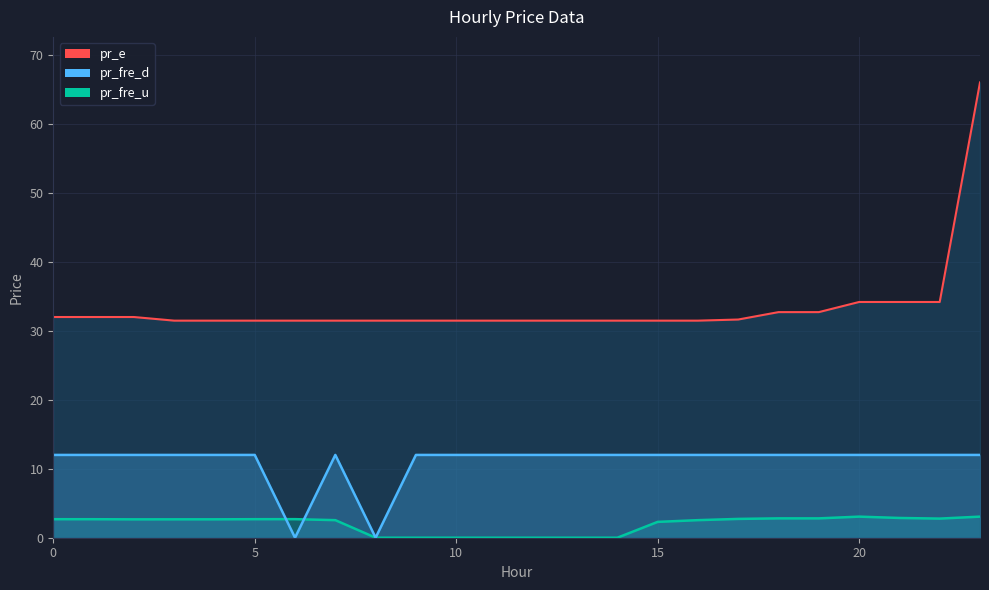

What is the value of the pr_fre_u point at the 18th from the left?

2.7